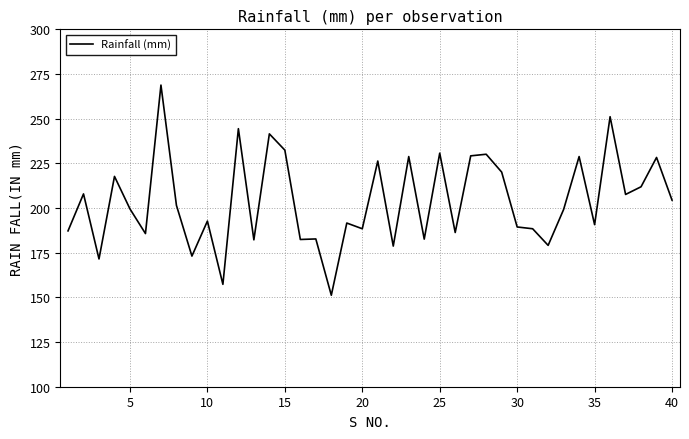

Count the number of data series in this chart.

1